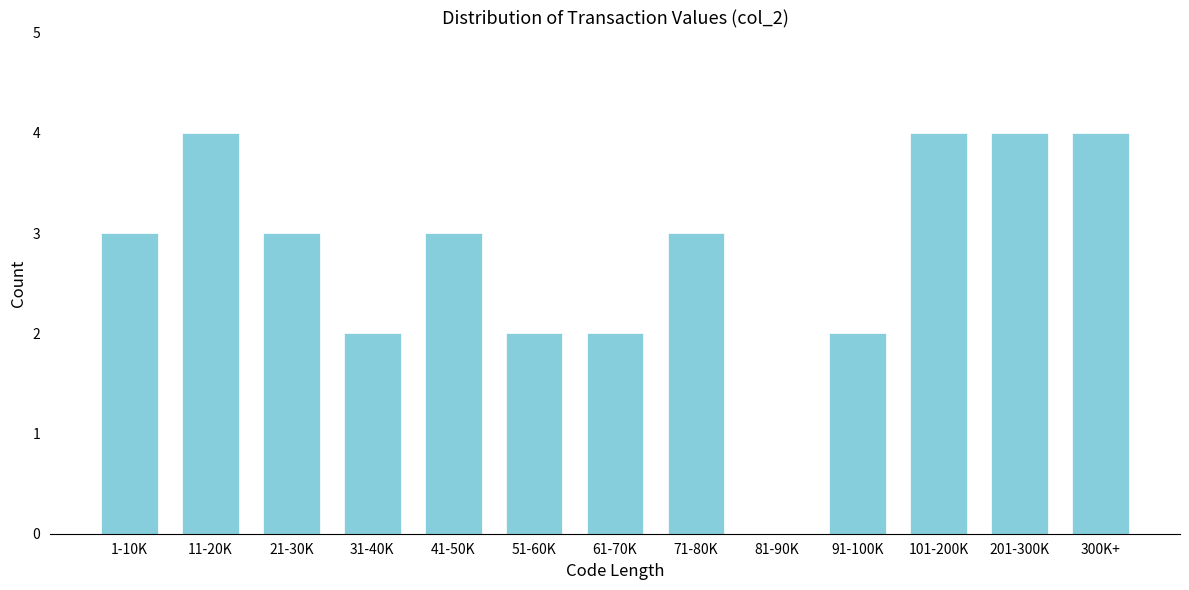

Reading left to right, transcribe all the data shown in this chart.

1-10K=3	11-20K=4	21-30K=3	31-40K=2	41-50K=3	51-60K=2	61-70K=2	71-80K=3	81-90K=0	91-100K=2	101-200K=4	201-300K=4	300K+=4